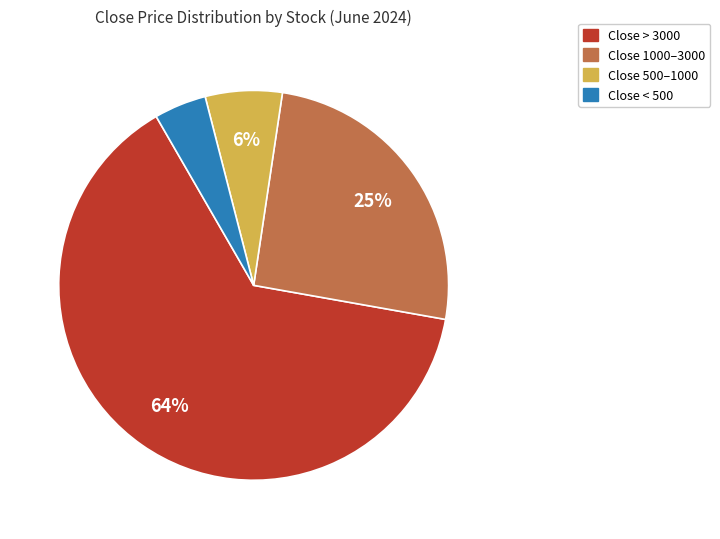

To the nearest percent, what is the average slice percentage?

25%